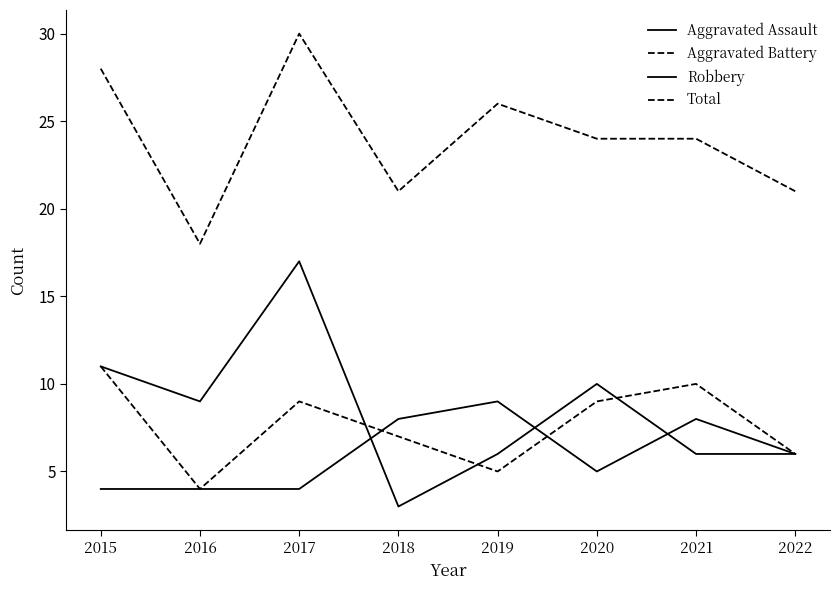

What is the difference between the maximum and minimum values in the Robbery series?

14